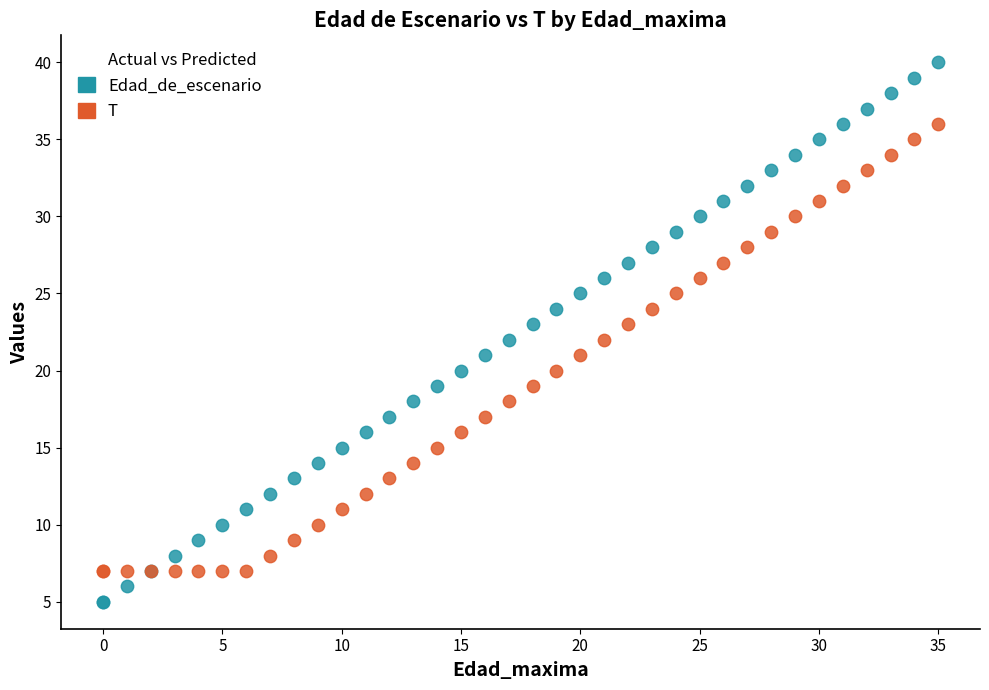

Which series has the largest Y range (max minus min)?

Edad_de_escenario